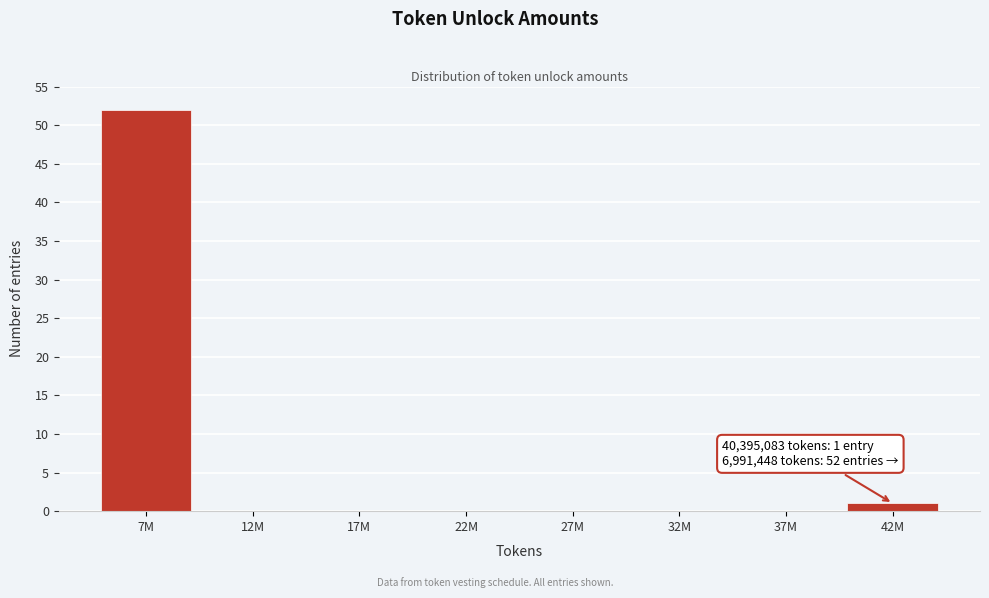

Reading left to right, what are all the values shown in this chart?

7M=52	12M=0	17M=0	22M=0	27M=0	32M=0	37M=0	42M=1